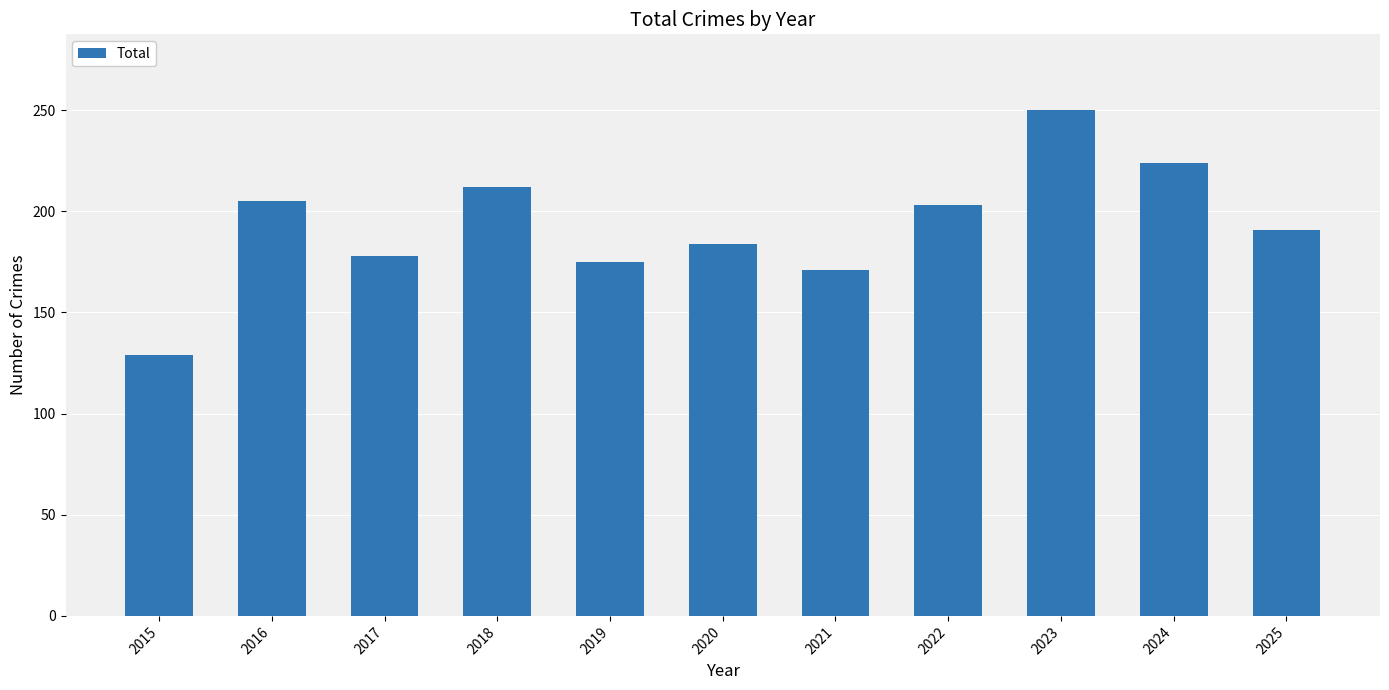

What is the sum of all values?

2122